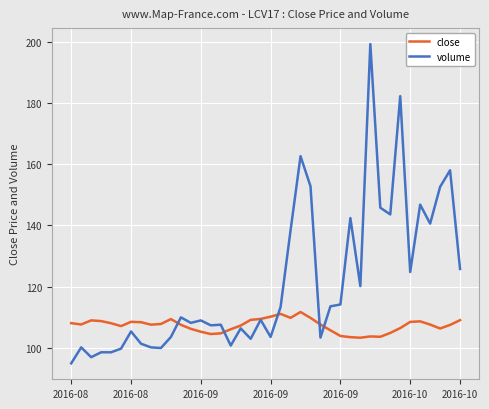

Which series has the largest total across all categories?

volume